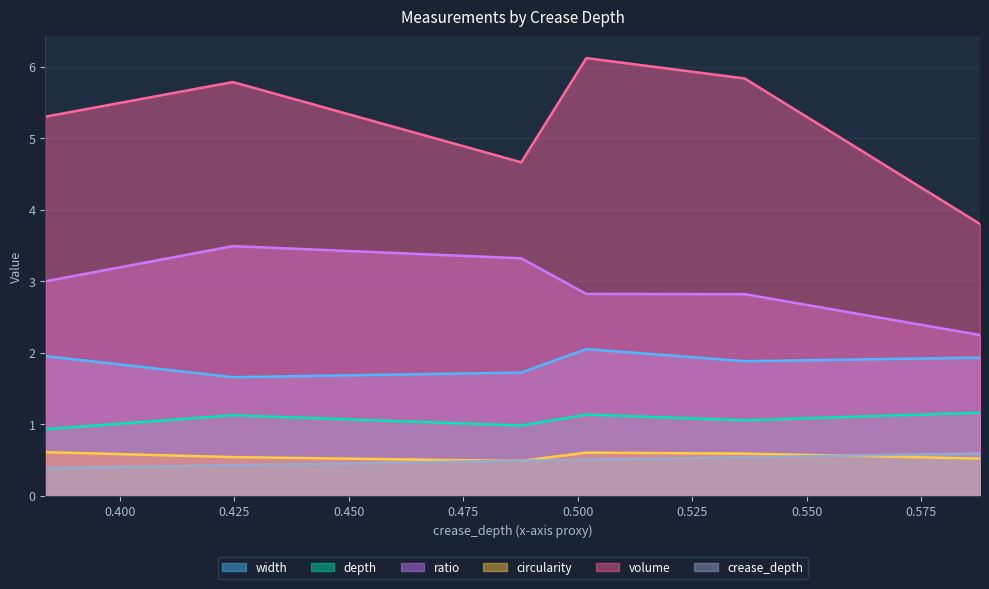

What is the maximum value for volume?

6.1